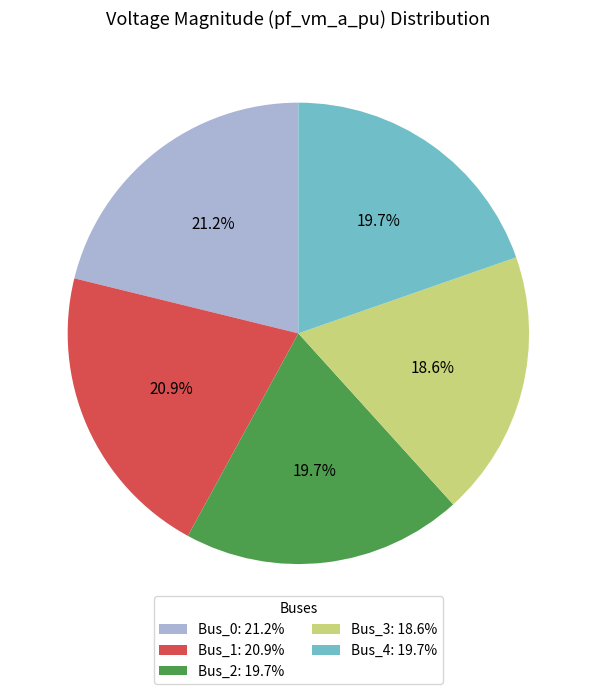

To the nearest percent, what is the difference between the Bus_3 and Bus_0 slice percentages?

3%